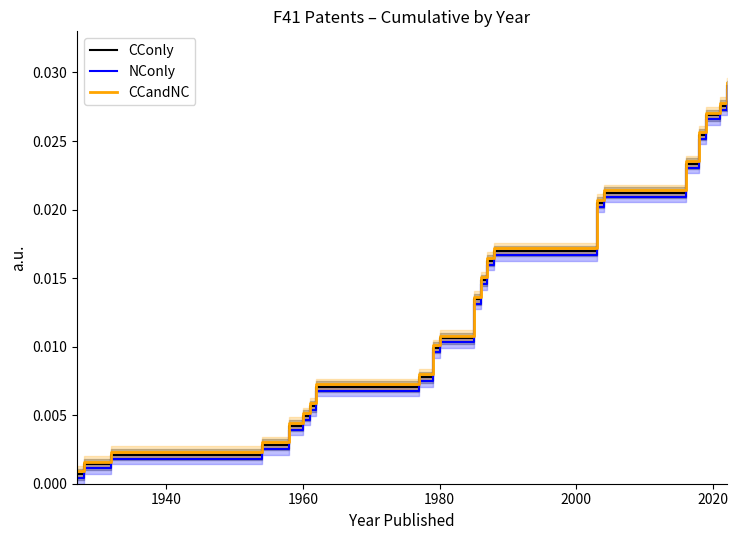

True or false: NConly and CCandNC intersect in this chart.

False